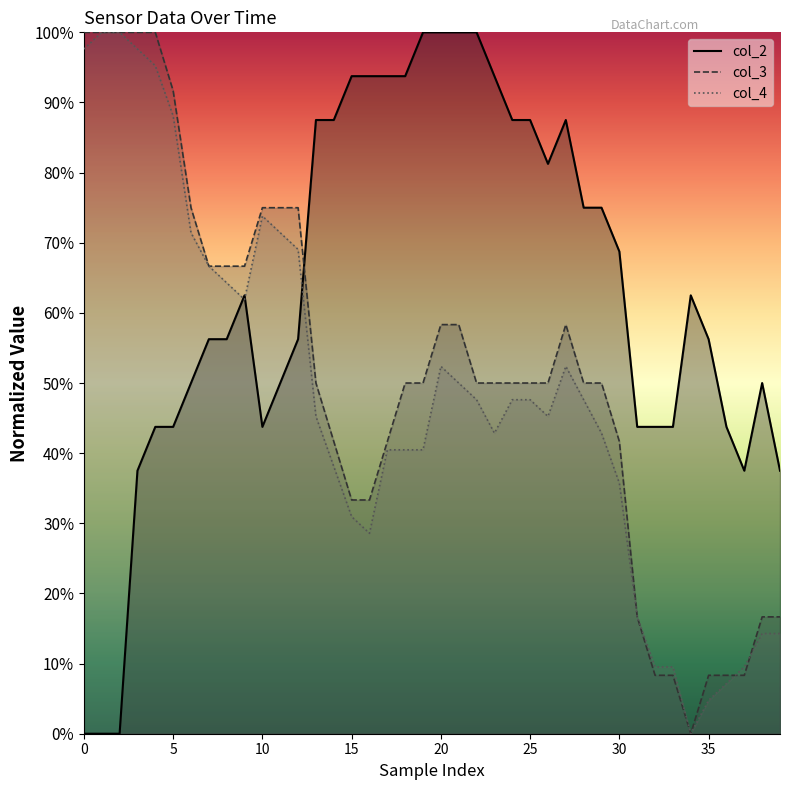

Which series ends up on top after the final intersection of col_3 line and col_2 line?

col_2 line